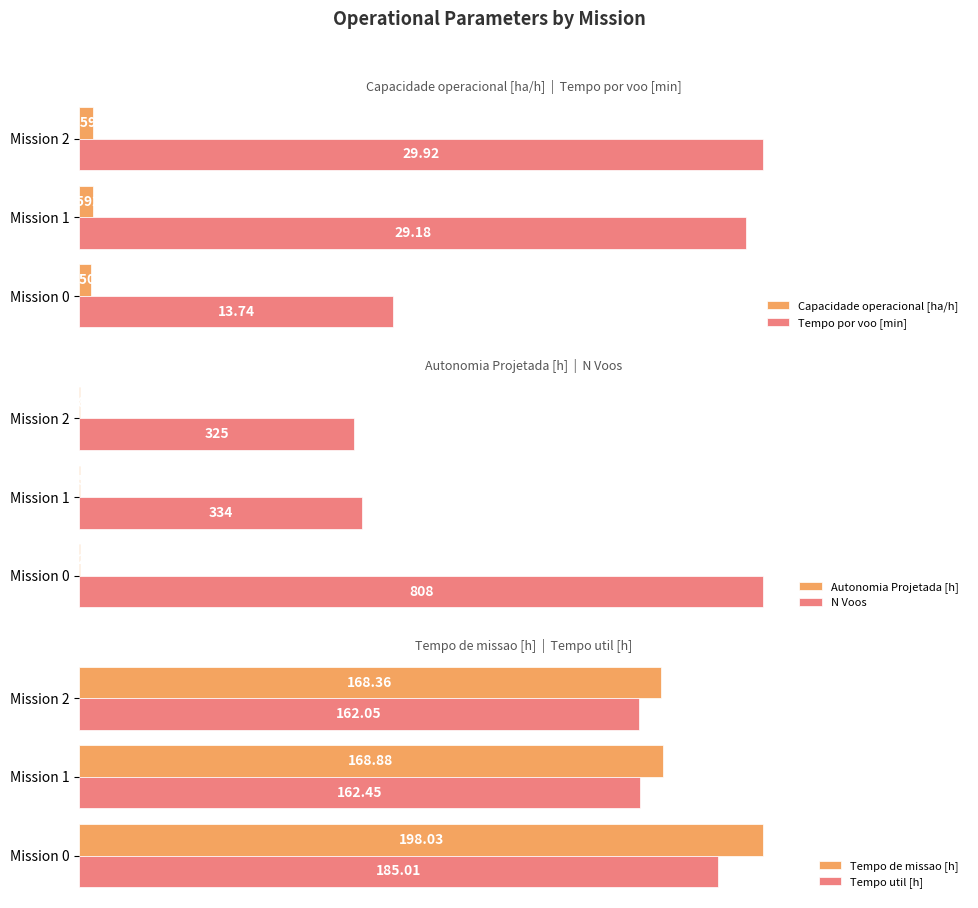

Reading left to right, what are all the values shown in this chart?

Capacidade operacional [ha/h]: 0.5	0.6	0.6
Tempo por voo [min]: 13.7	29.2	29.9
Autonomia Projetada [h]: 0.3	0.6	0.8
N Voos: 808.0	334.0	325.0
Tempo de missao [h]: 198.0	168.9	168.4
Tempo util [h]: 185.0	162.4	162.1